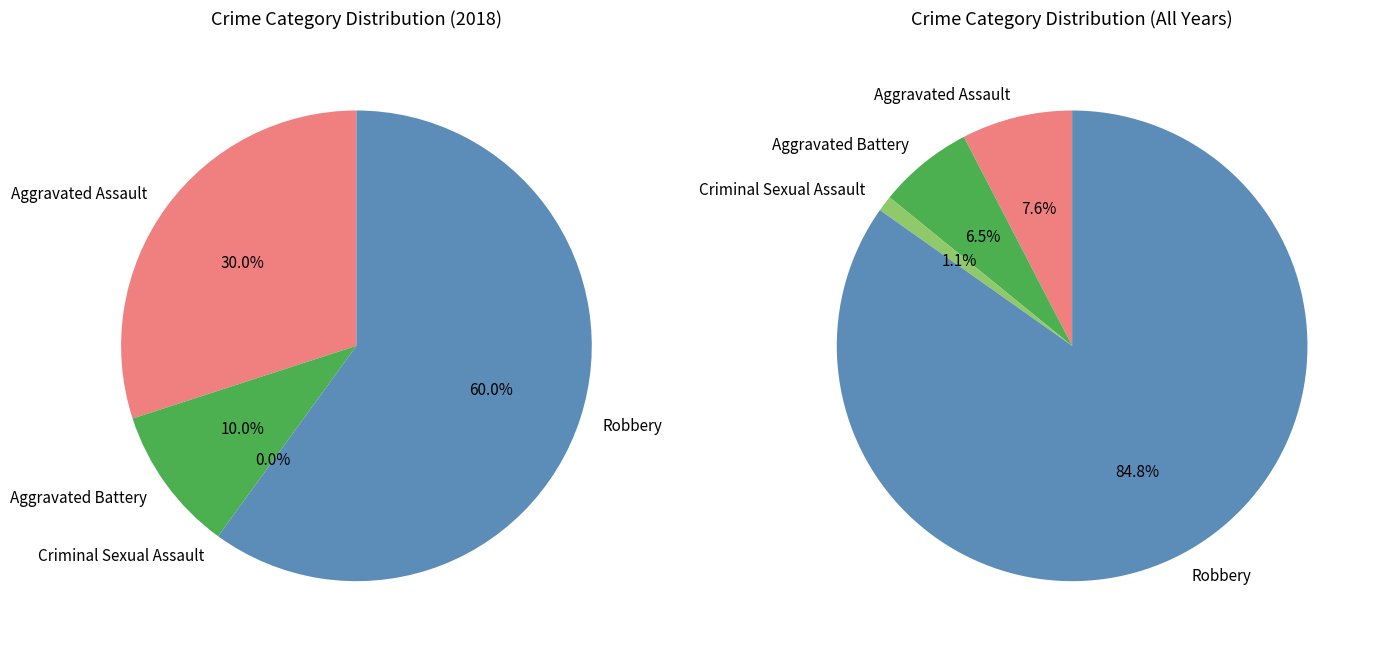

Count the number of slices in the pie.

4